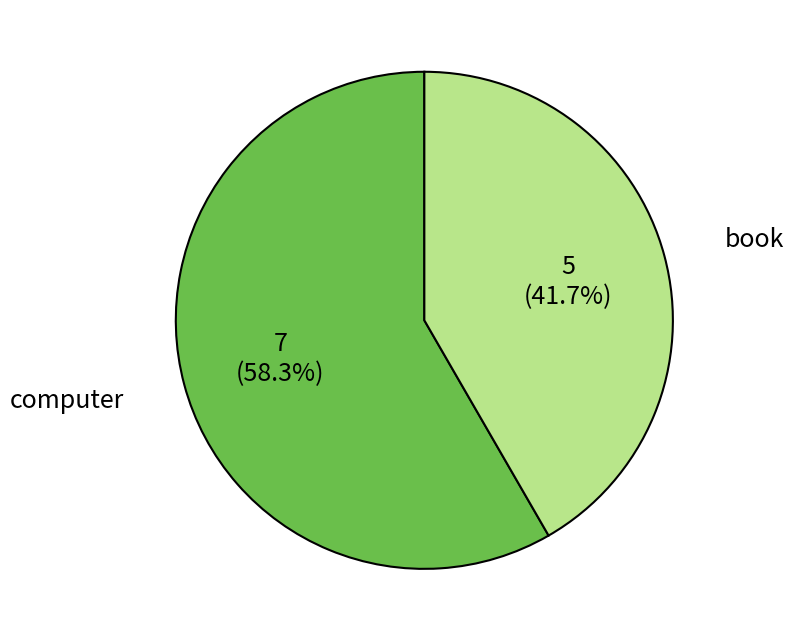

How many slices are in this pie chart?

2